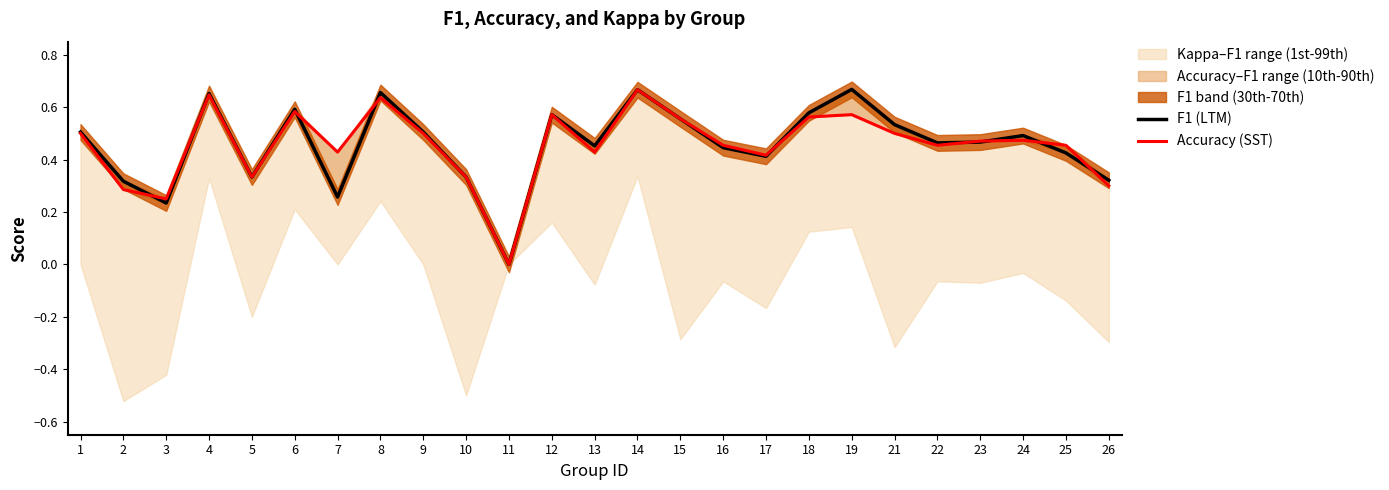

At how many categories does at least one series exceed 0?

24